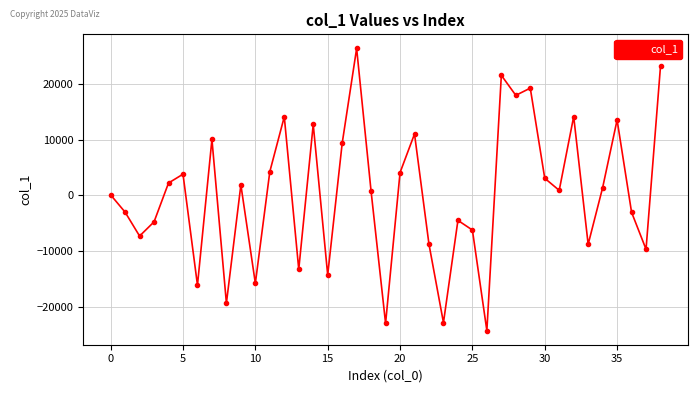

Does the chart have visible grid lines?

Yes